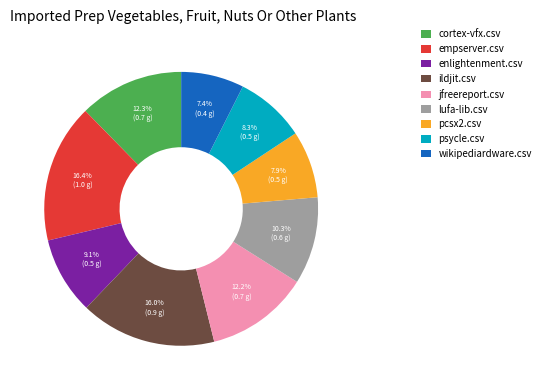

Which has a higher value, jfreereport.csv or psycle.csv?

jfreereport.csv